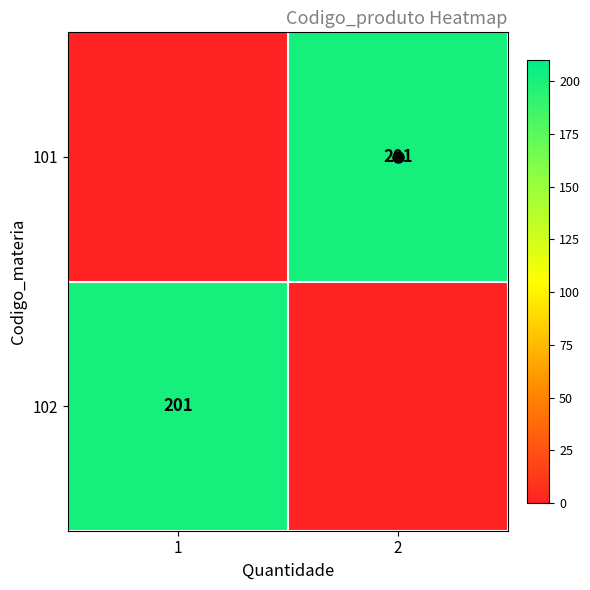

True or false: 101 has a value of 45 at 2.

False